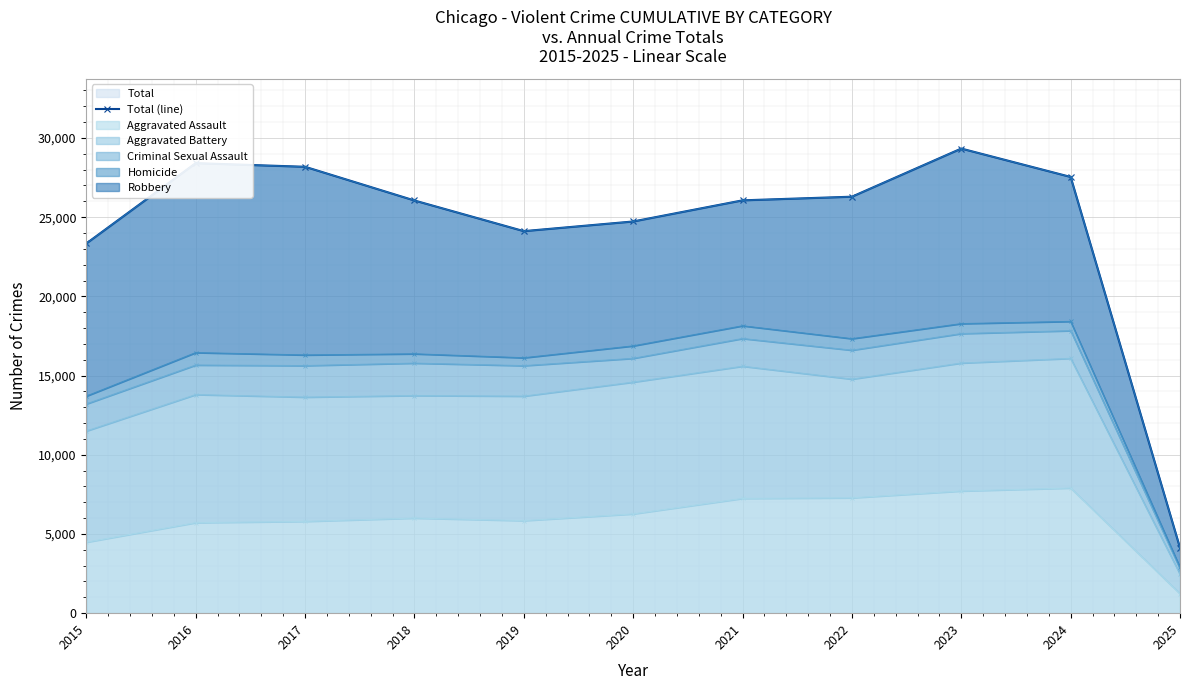

Reading left to right, what are all the values shown in this chart?

23340	28408	28180	26052	24117	24727	26061	26291	29330	27539	4122